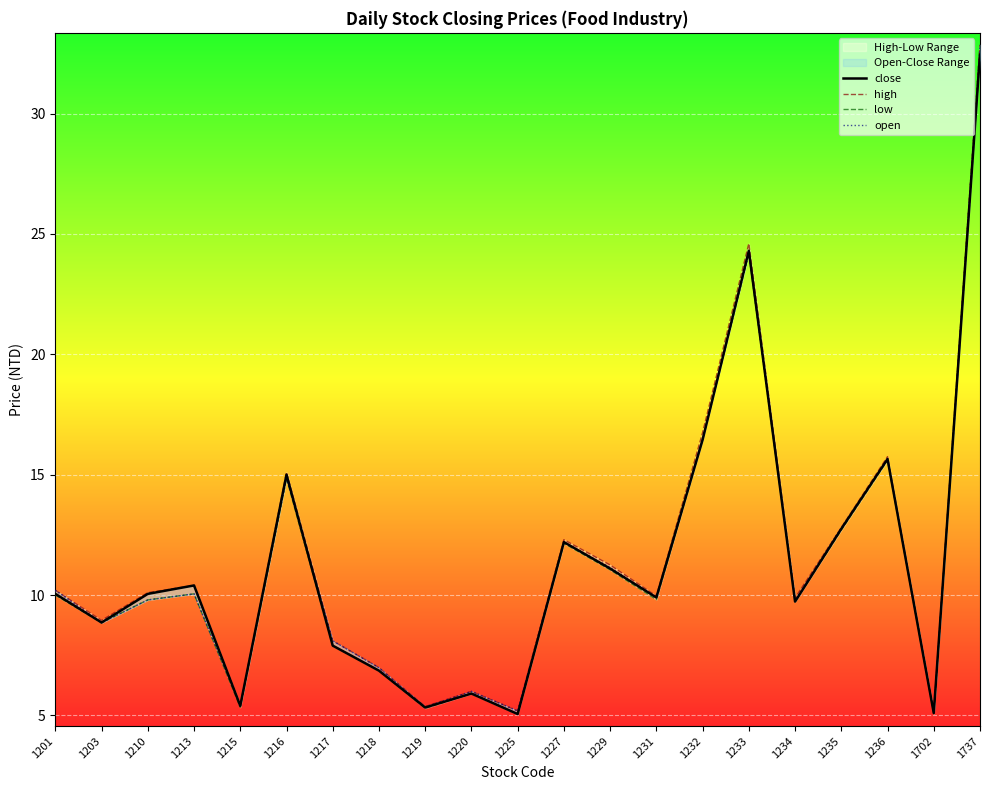

What is the value of the open point at the 1st from the left?

10.2